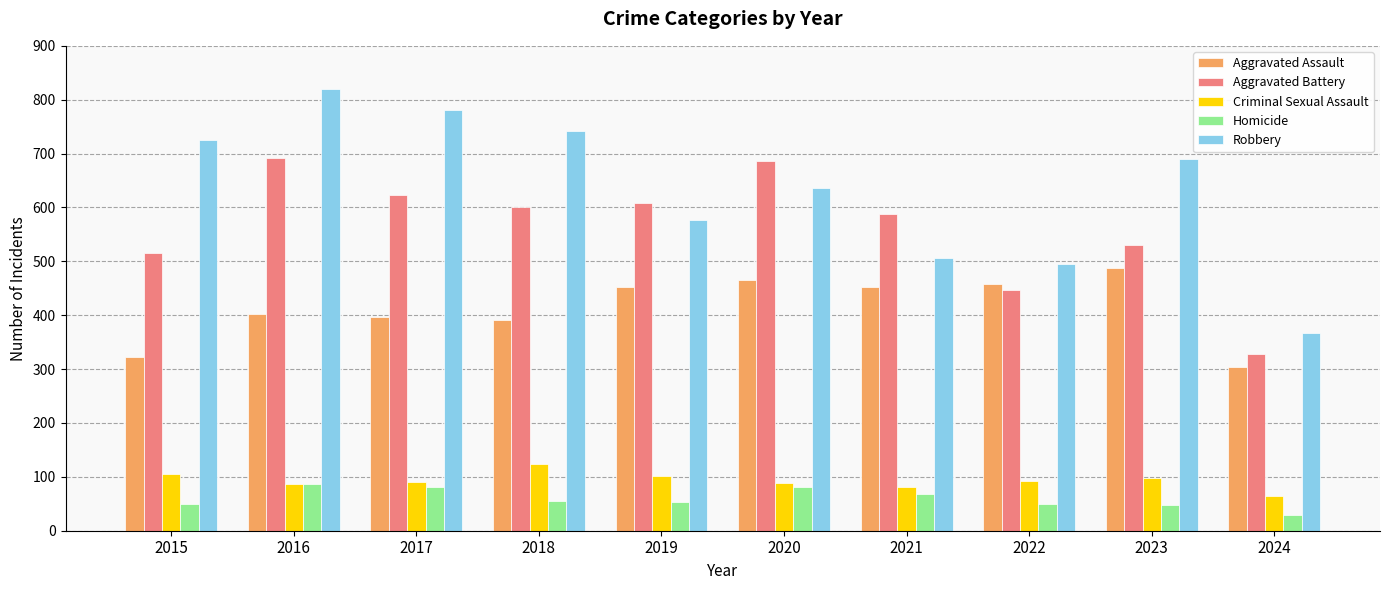

How many data points does each series have?

10